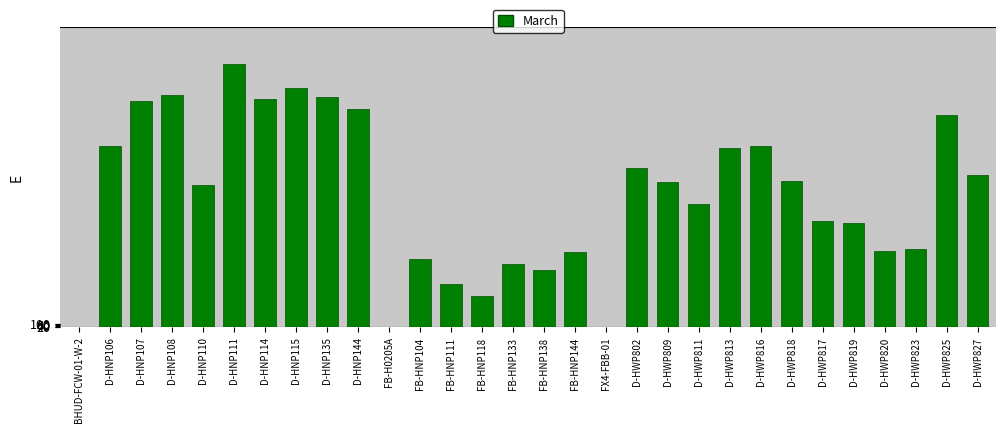

Is it true that the value at D-HWP802 is 1876?

False